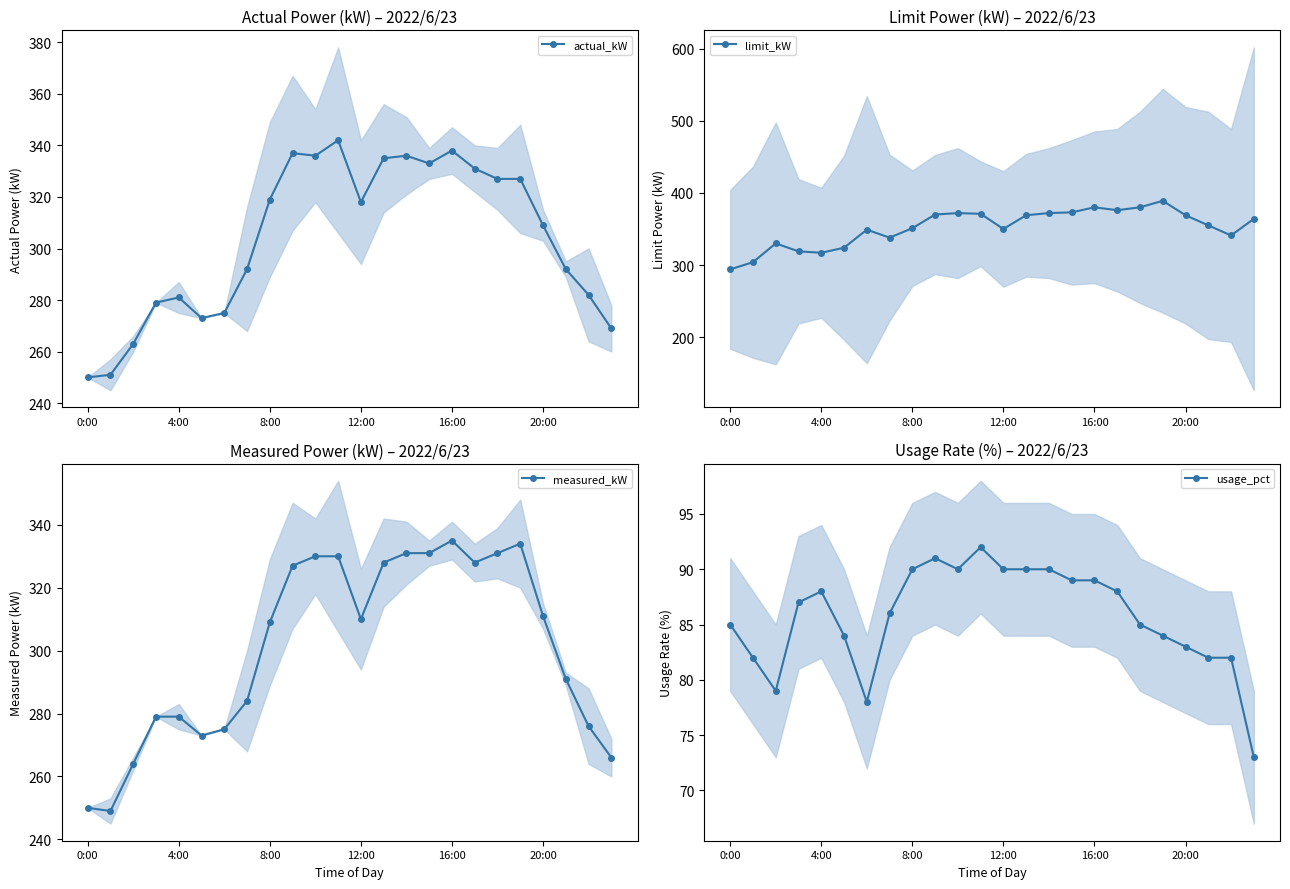

Is it true that usage_pct equals 86 at 7?

True